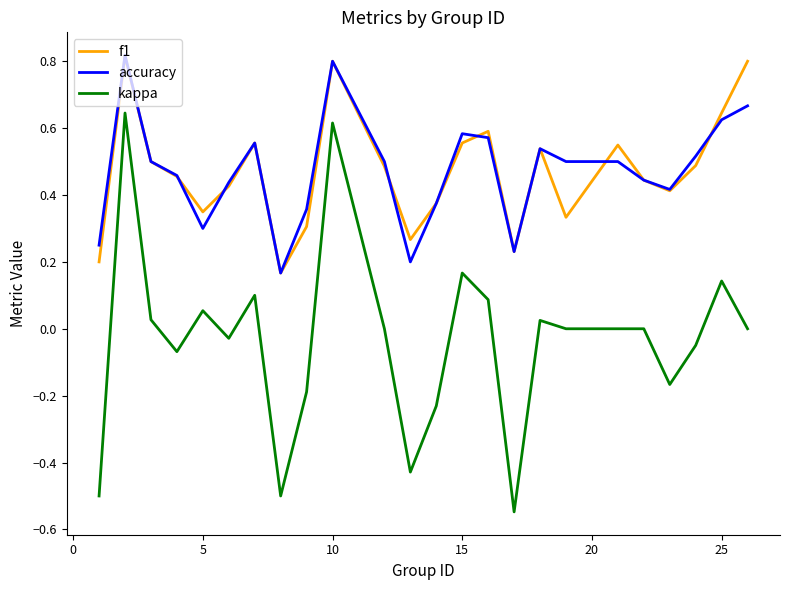

Which series has the largest range (max minus min)?

kappa